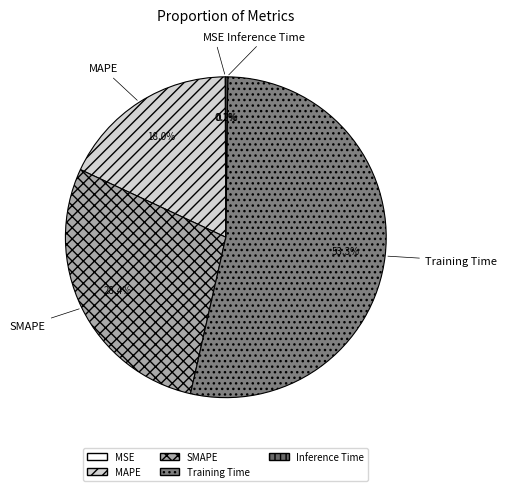

Is there any slice that represents more than half of the pie?

Yes